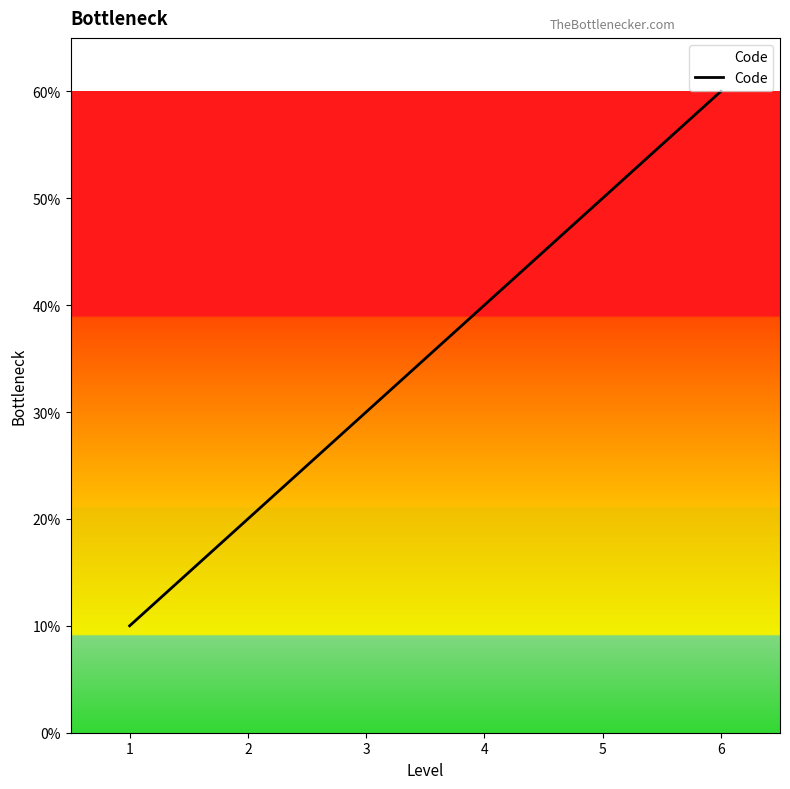

Is this an area chart (filled region under the line)?

Yes